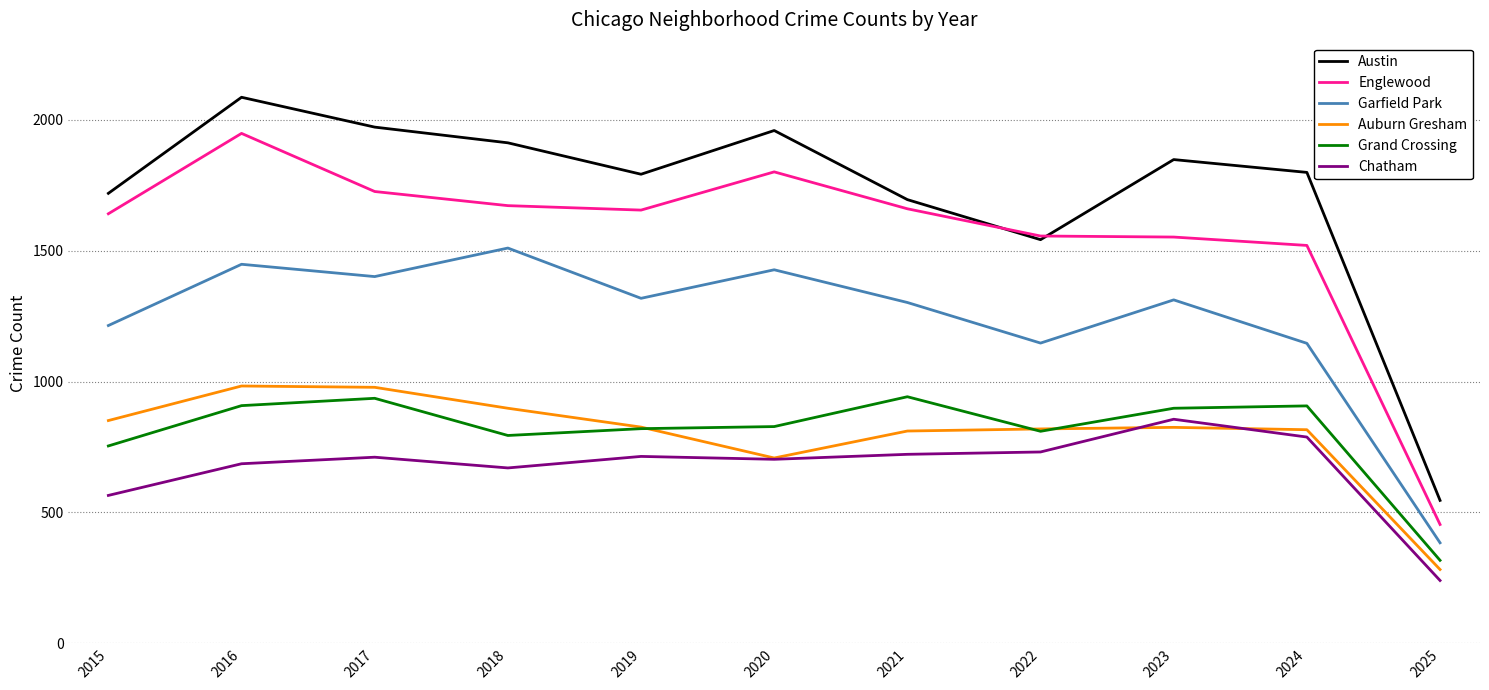

Which series has the widest spread of values?

Austin